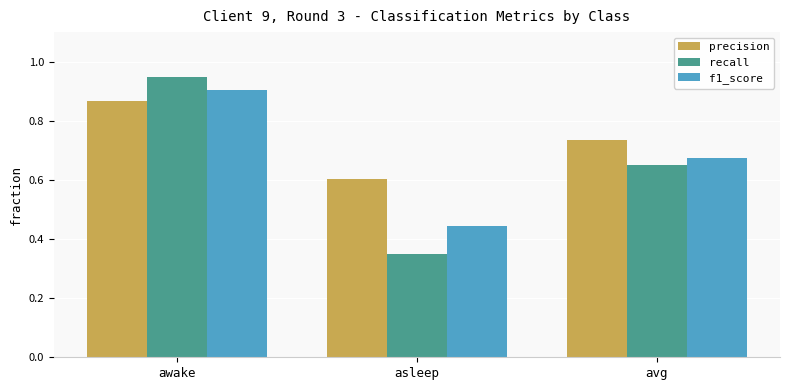

What is the sum of the precision values at awake and avg?

1.6